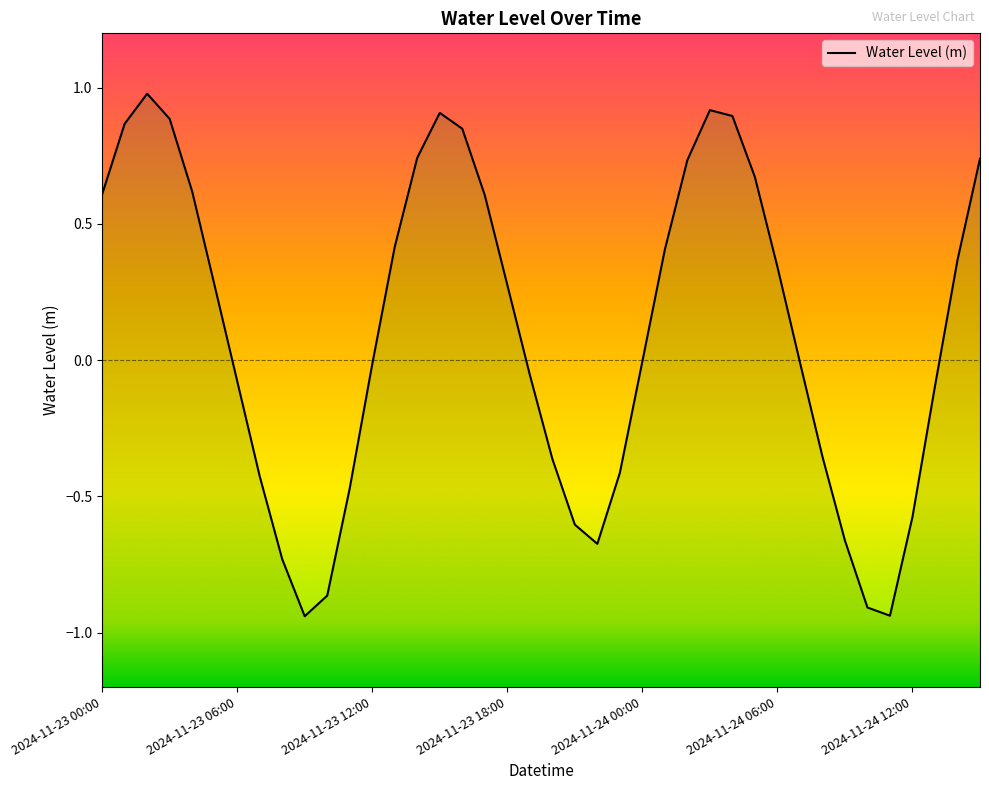

True or false: there are more than 1 points higher than both neighbors.

True